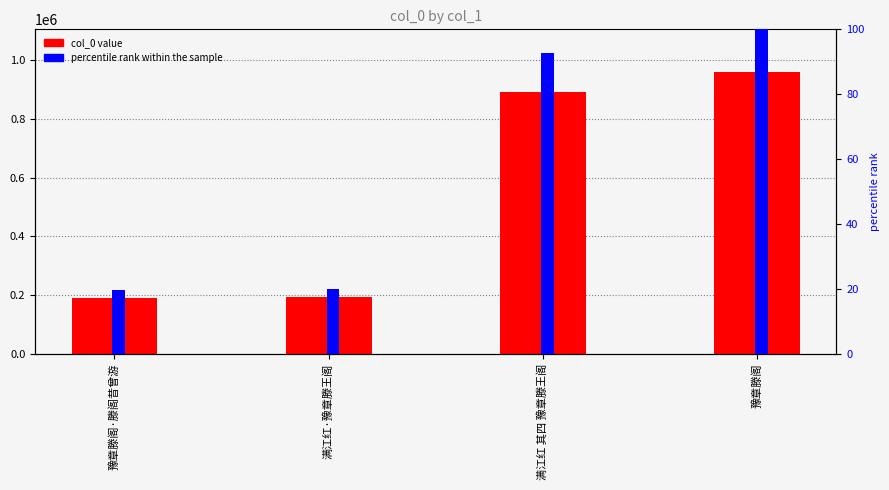

What position from the left is 满江红 其四 豫章滕王阁?

3